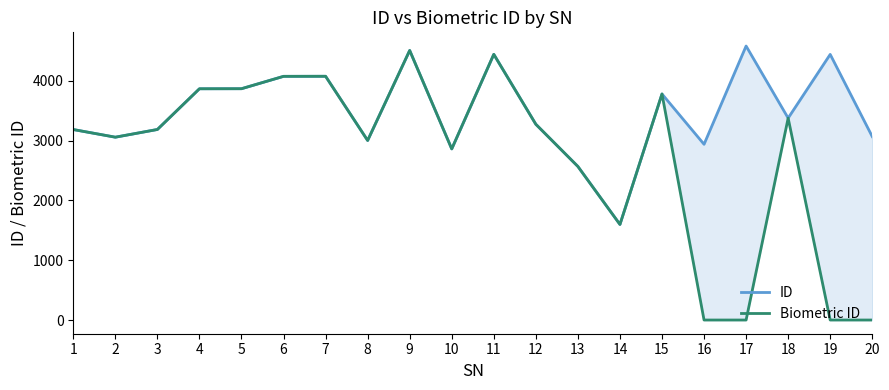

Where is the first local maximum for Biometric ID?

7